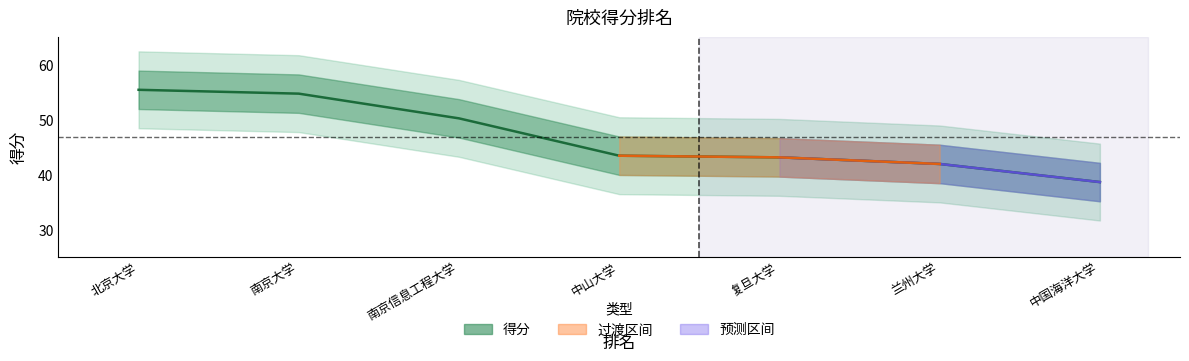

List the labels in order of value, largest first.

北京大学, 南京大学, 南京信息工程大学, 中山大学, 复旦大学, 兰州大学, 中国海洋大学